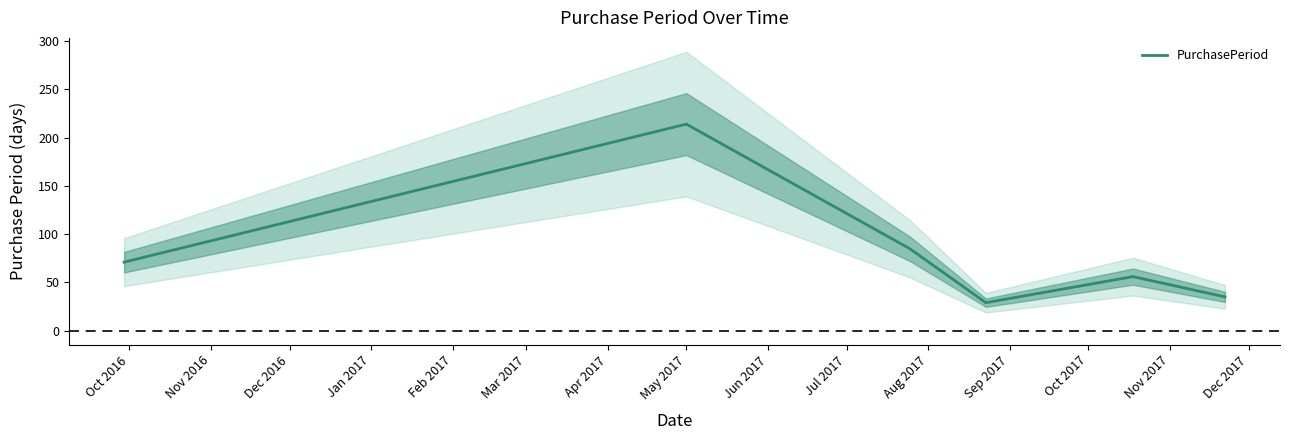

What is the value of the 5th point from the left?

56